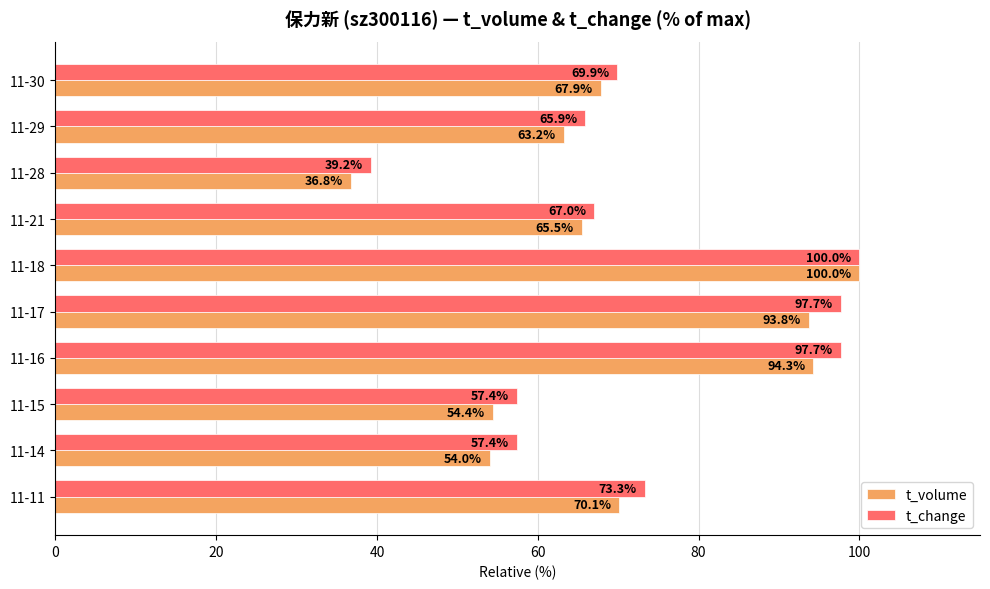

At which category is the sum across all series the highest?

11-18